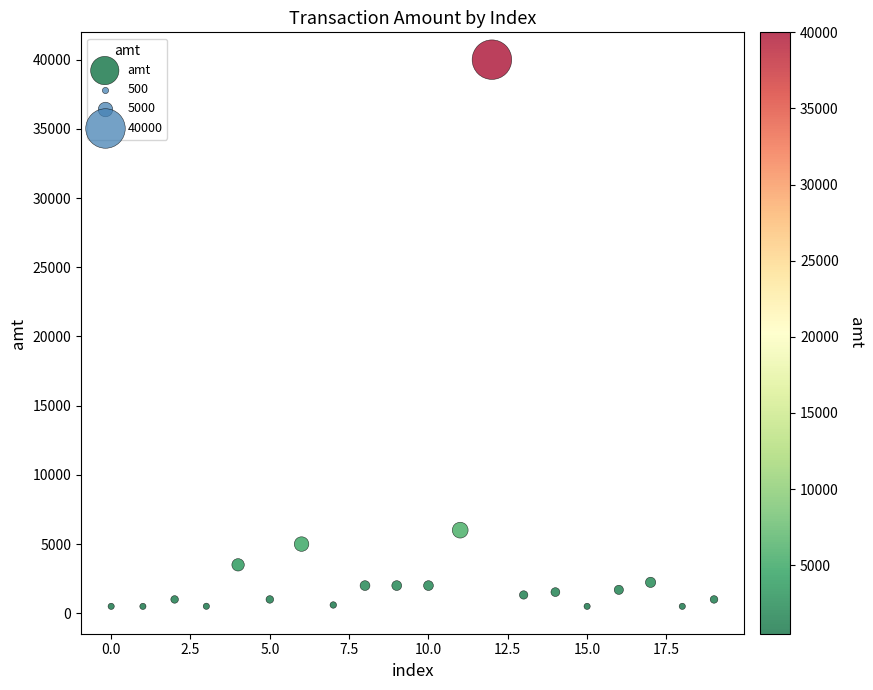

What Y value in the scatter plot is closest to 20248?

6006.0